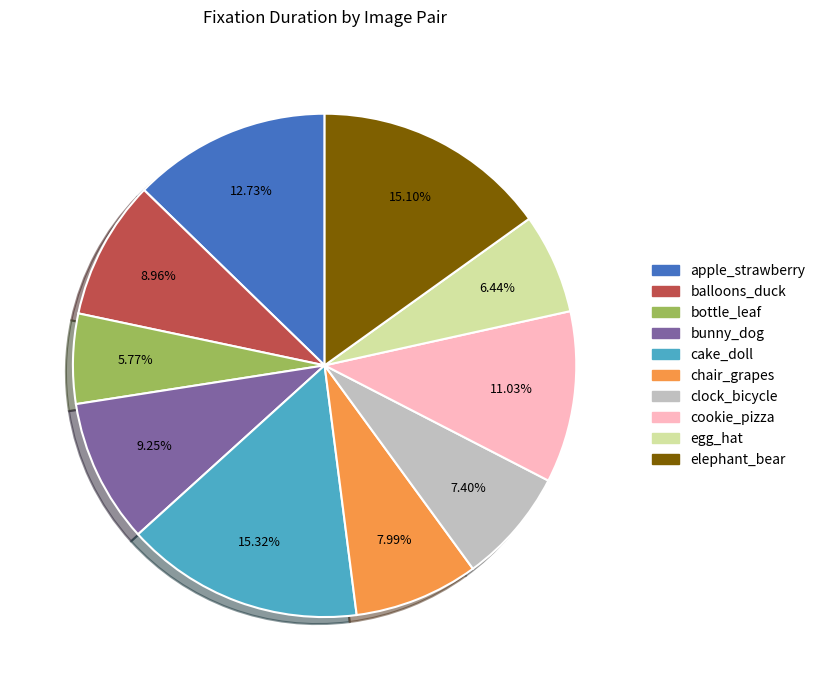

What is the smallest slice in the pie chart?

bottle_leaf